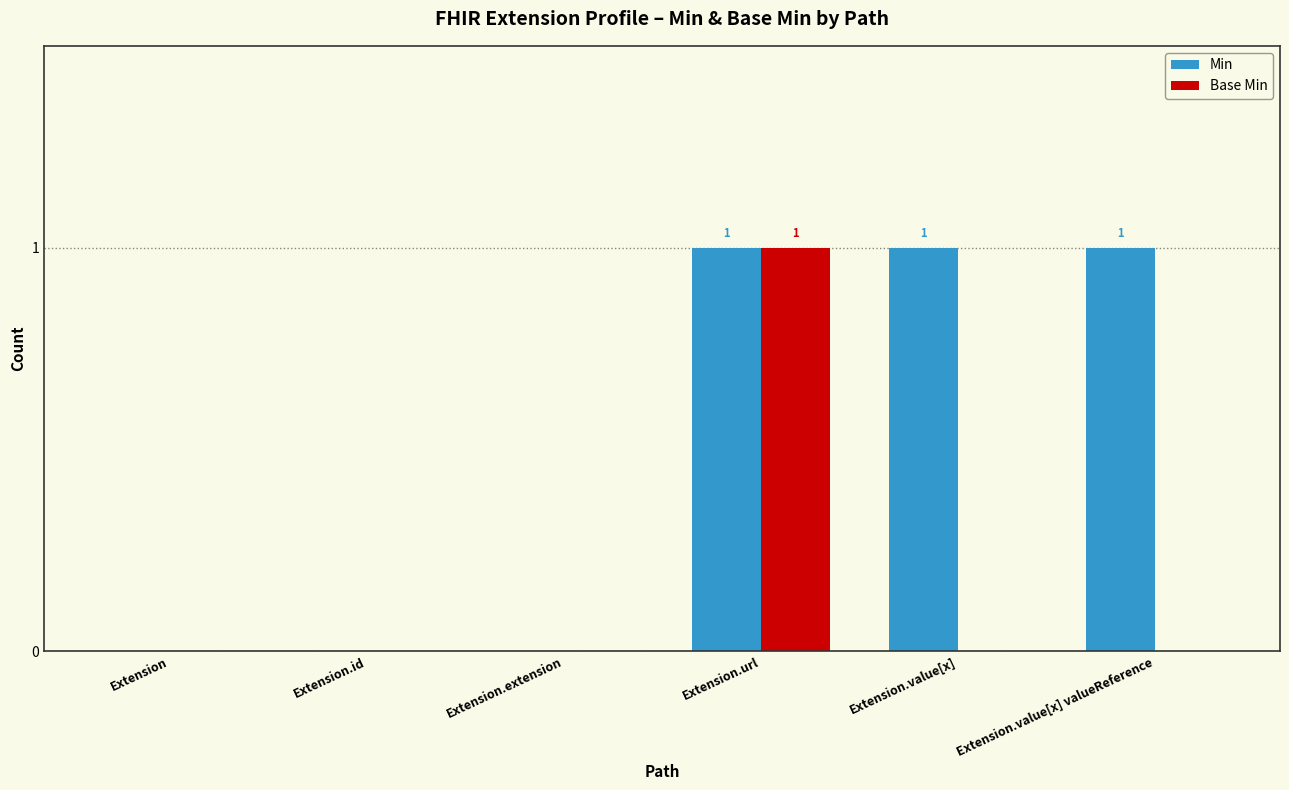

At which category is the sum across all series the highest?

Extension.url